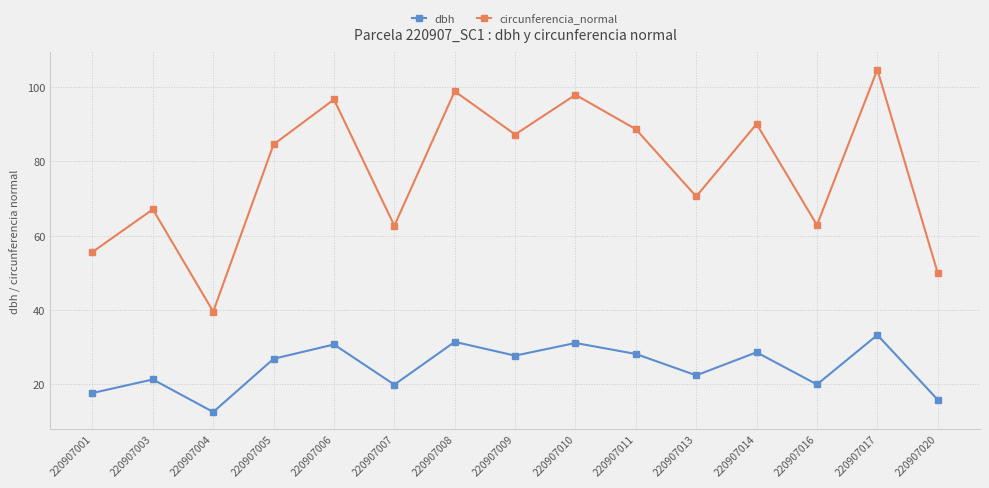

What is the value of the circunferencia_normal point at the 4th from the left?

84.5